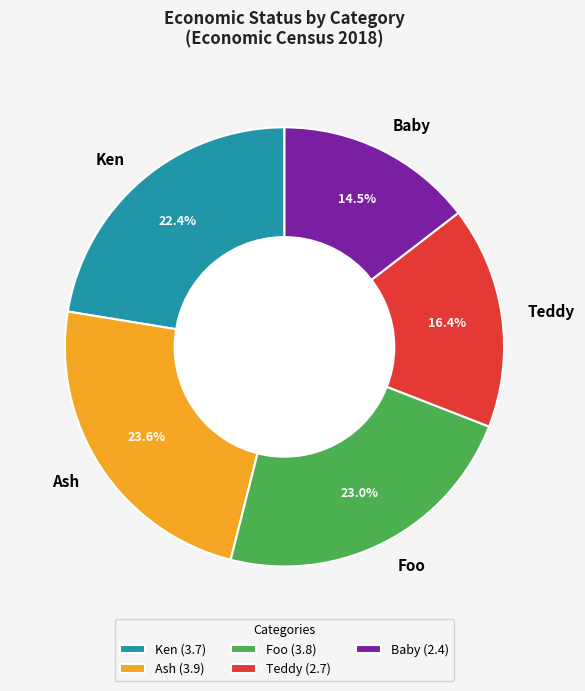

To the nearest percent, what percentage of the pie is Foo?

23%